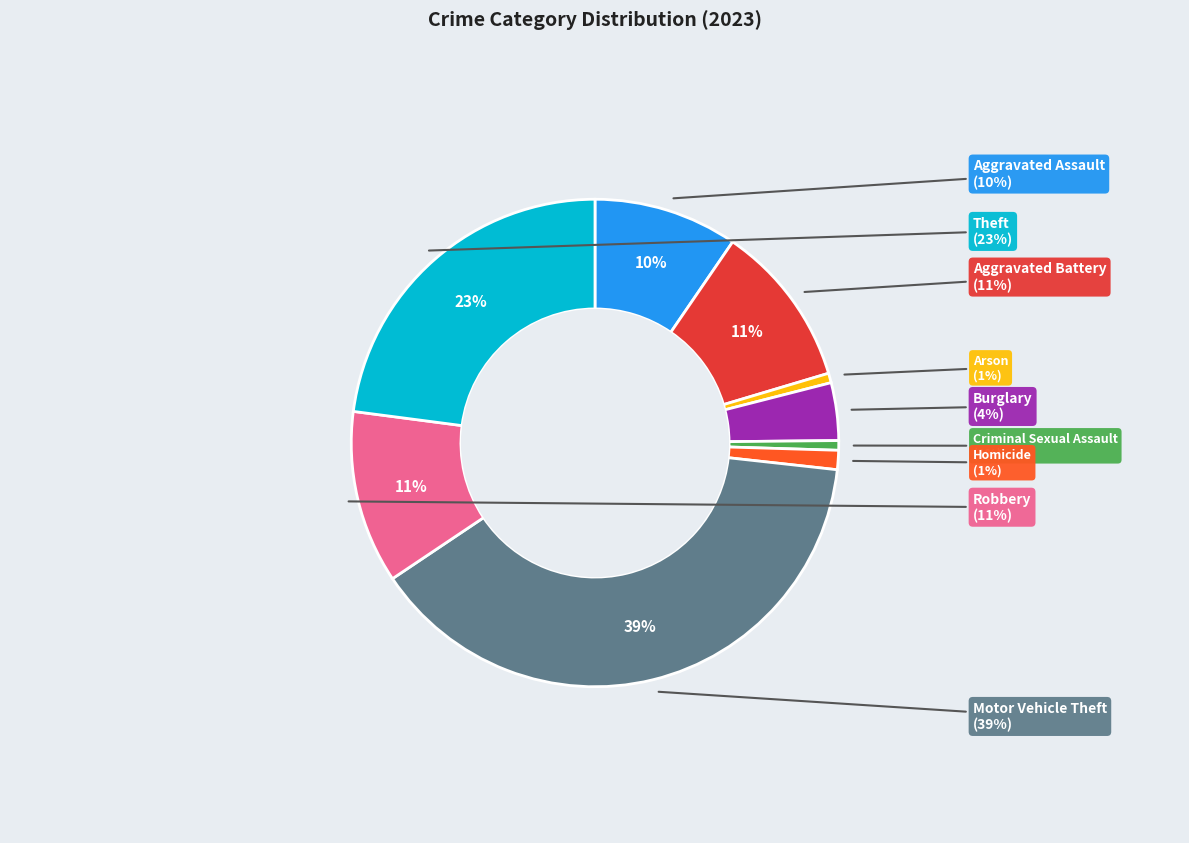

To the nearest percent, what percentage of the pie is Theft?

23%